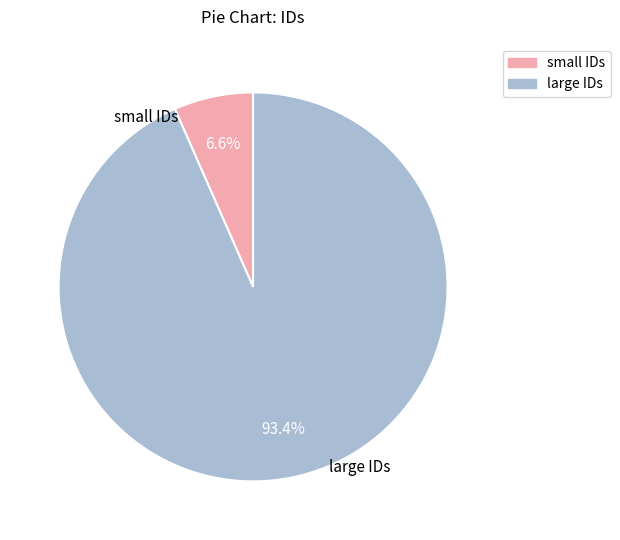

What percentage is NOT represented by small IDs?

93.4%